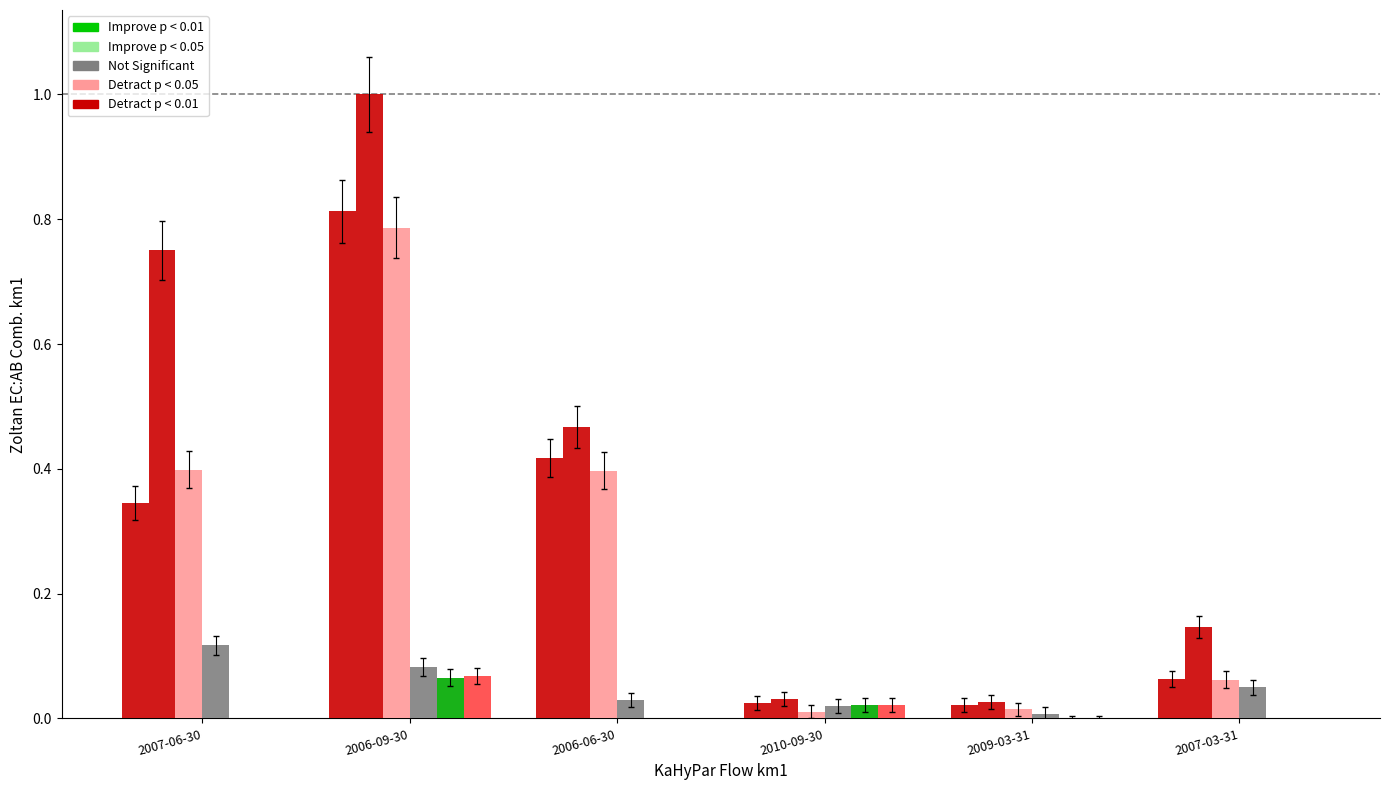

What is the label of the 3rd bar from the left?

2006-06-30